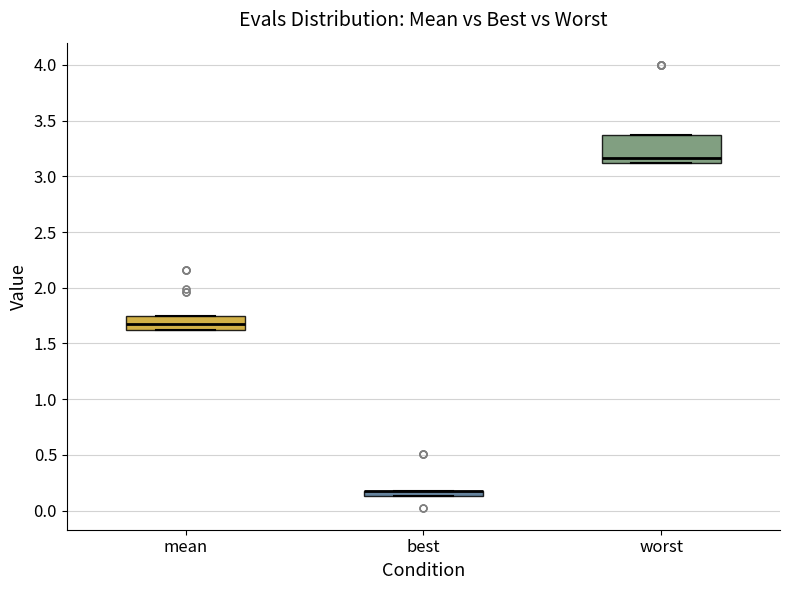

Where is the upper edge of the box for best on the y-axis? The values are not printed on the chart, so give them approximately, as read against the axis.

0.20